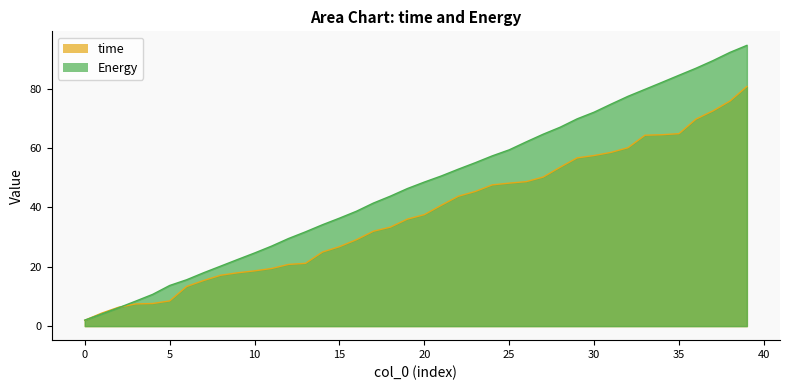

Which series has the largest range (max minus min)?

Energy